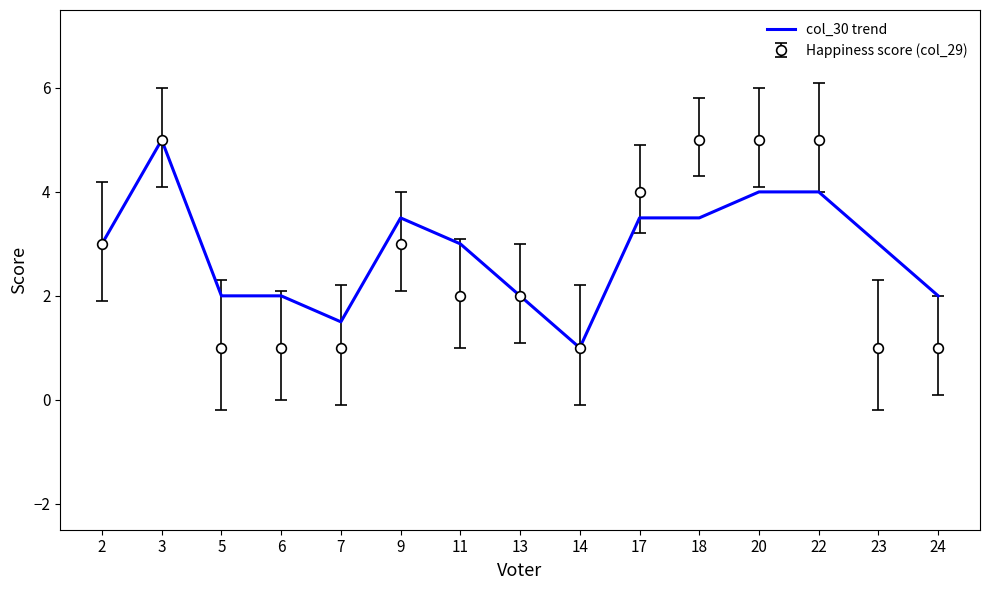

At 9, list the series in order from smallest to largest.

Happiness score (col_29), col_30 trend